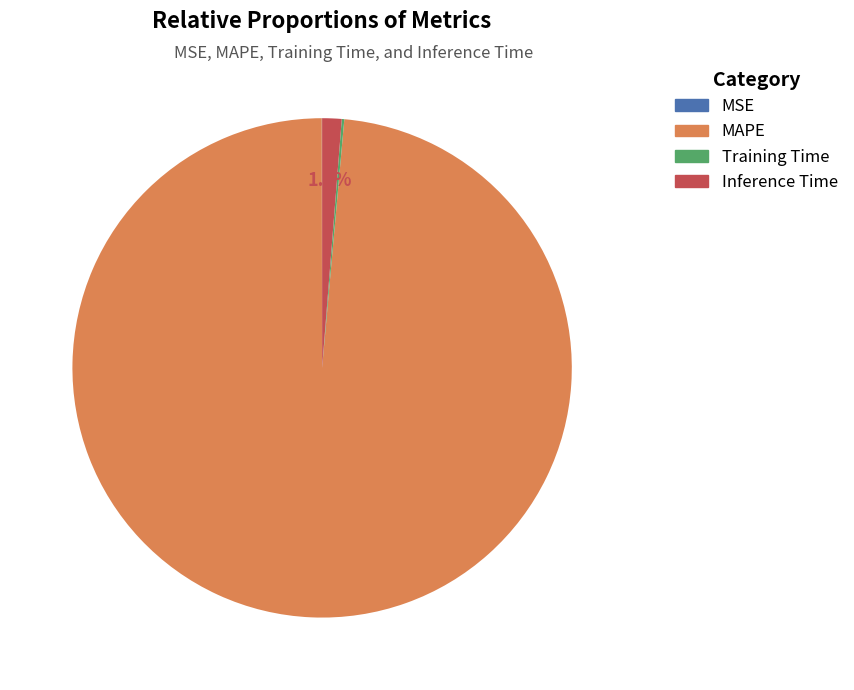

Which category has the biggest portion of the pie?

MAPE